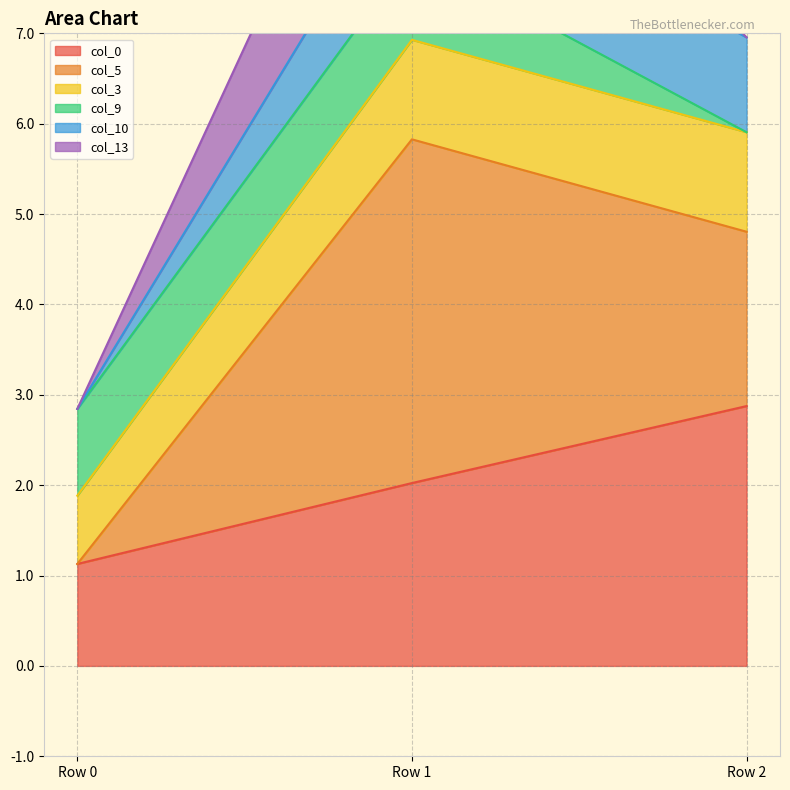

At which label is col_0 closest to 2?

Row 1